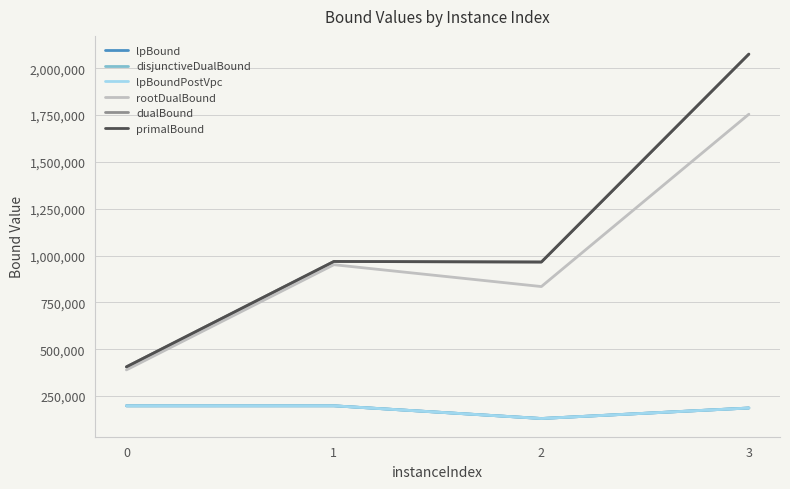

In rootDualBound, how many points are higher than both neighbors (excluding endpoints)?

1